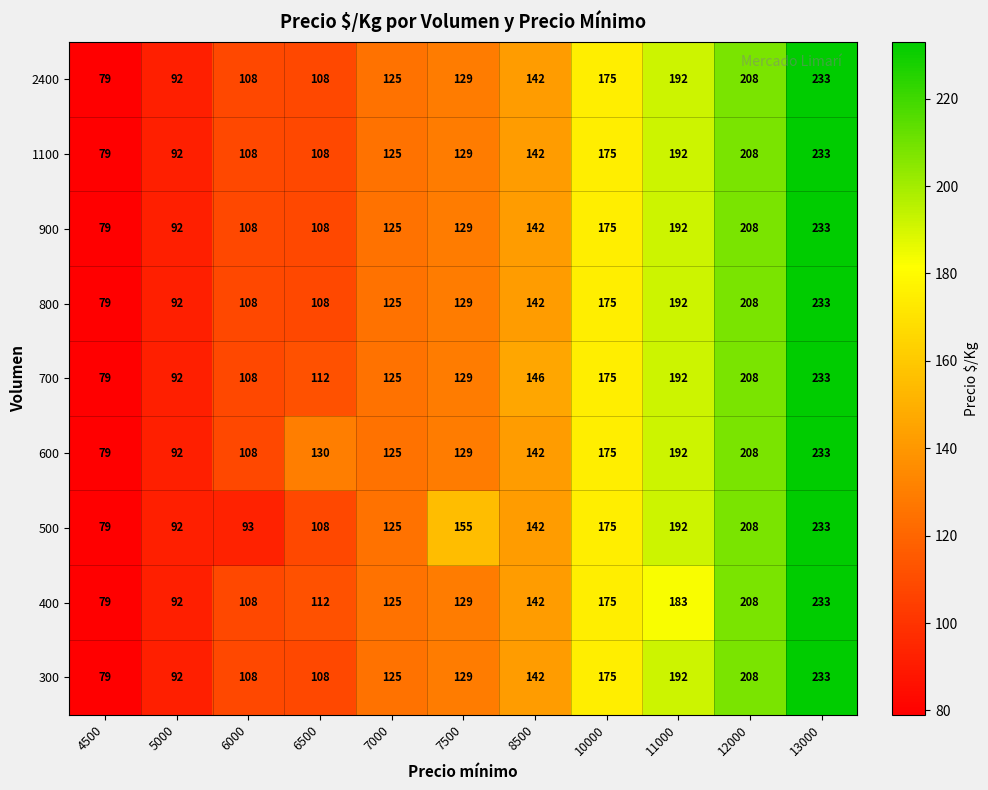

What is the difference between the maximum and second lowest values in the 300 series?

141